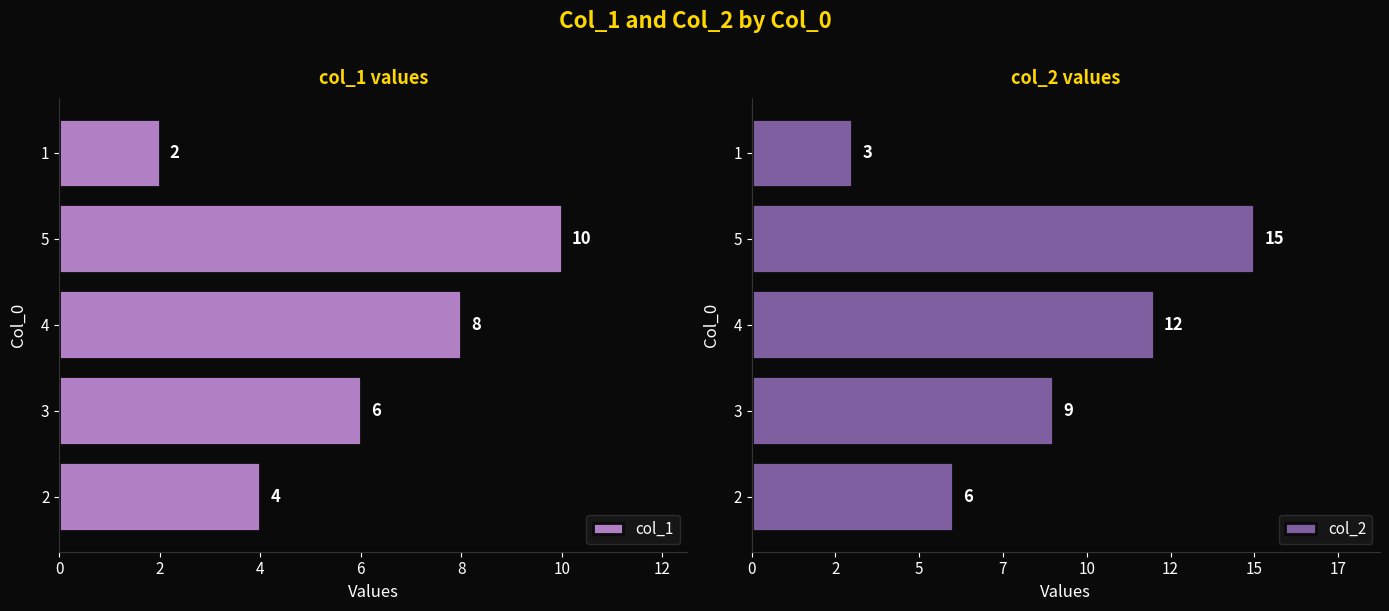

At which label does col_1 first exceed 6?

4